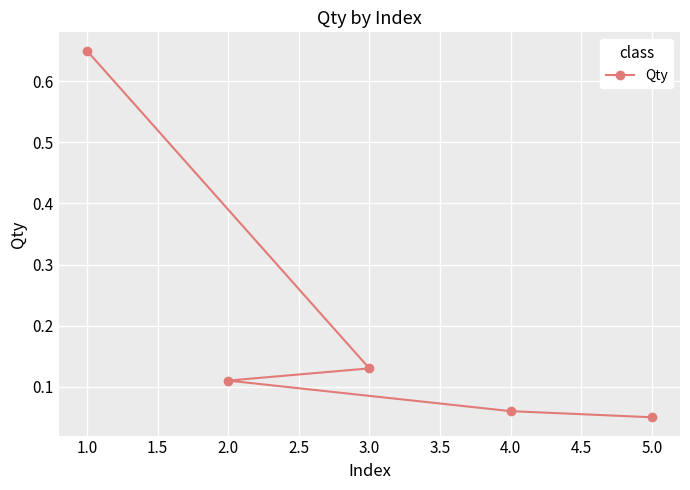

The value at 1.0 is 0.3. True or false?

False